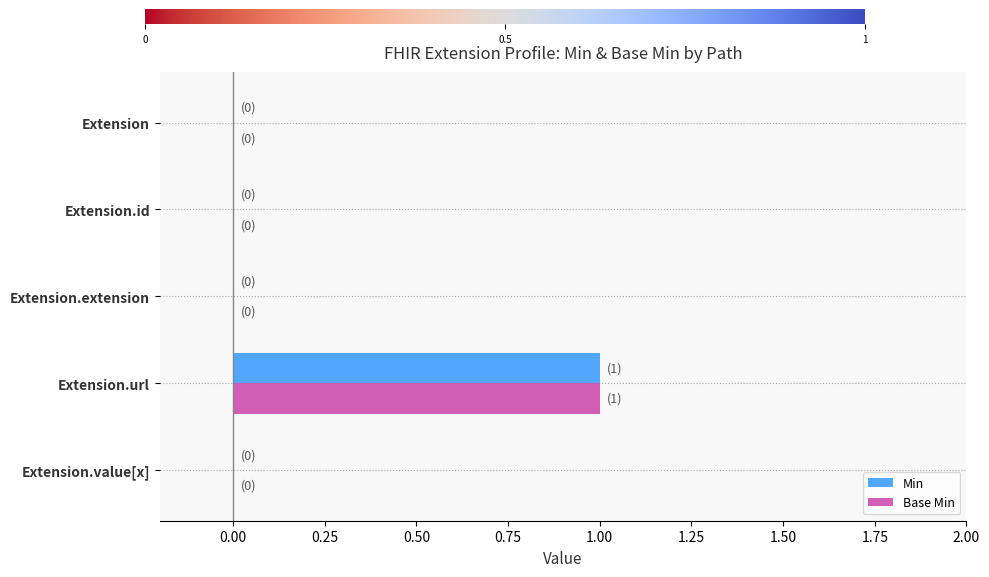

How many categories are shown in the chart?

5